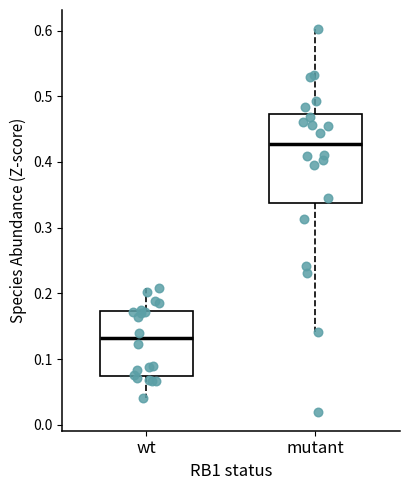

Where is the lower edge of the box for wt on the y-axis? The values are not printed on the chart, so give them approximately, as read against the axis.

0.07